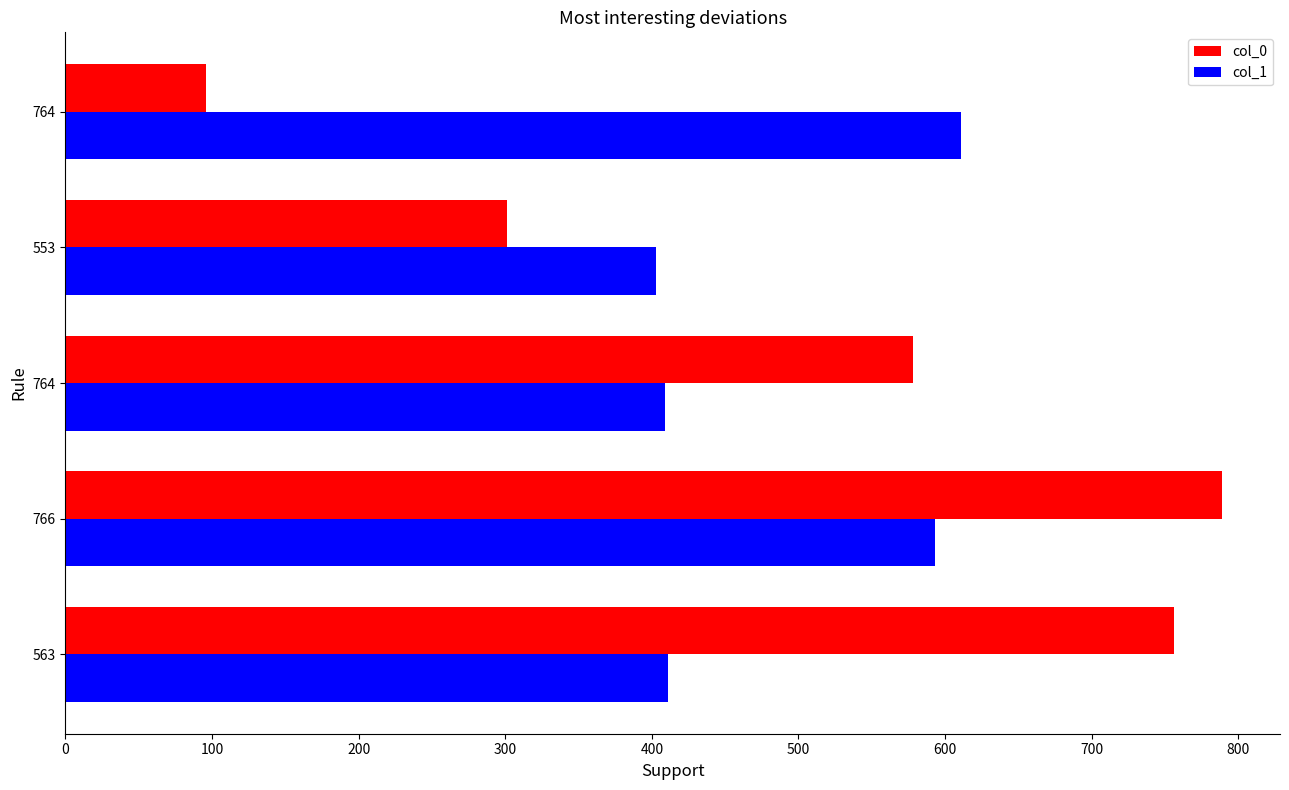

Count the number of categories in the chart.

5